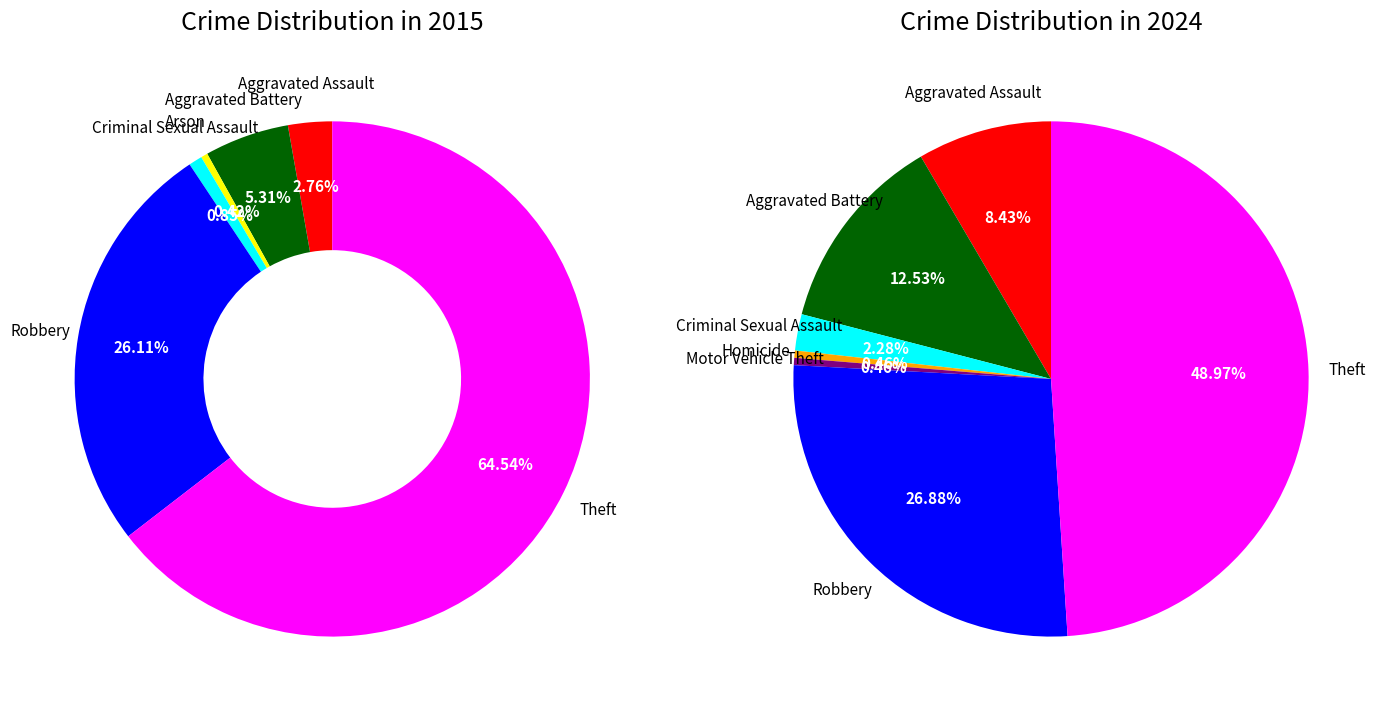

To the nearest percent, what is the average slice percentage?

12%